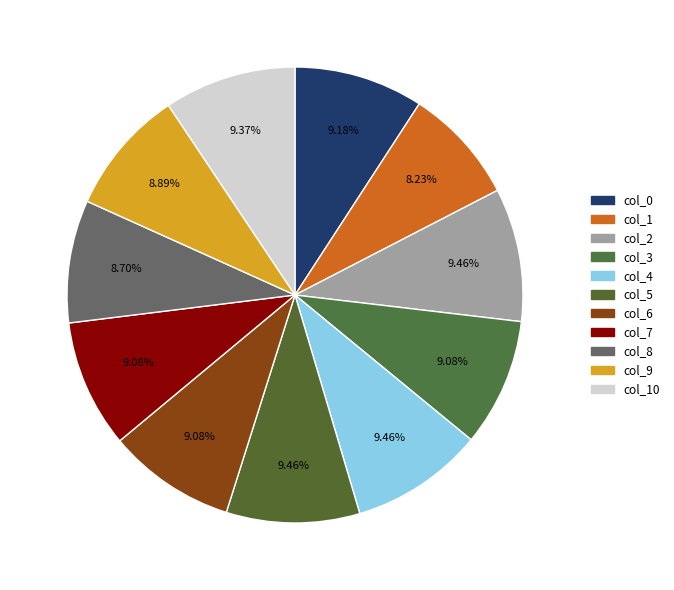

Which slice is the smallest?

col_1